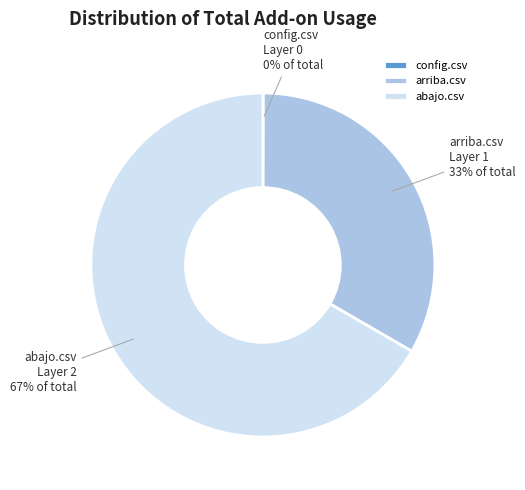

To the nearest percent, what is the difference between the largest and smallest slice percentages?

67%